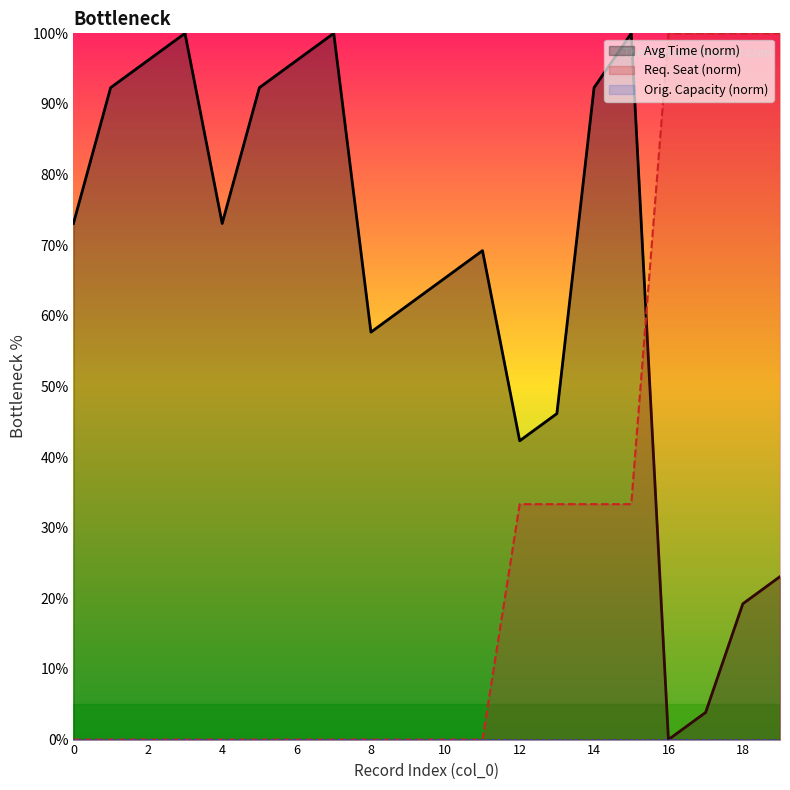

How many interior local valleys does the Avg Time series have?

4